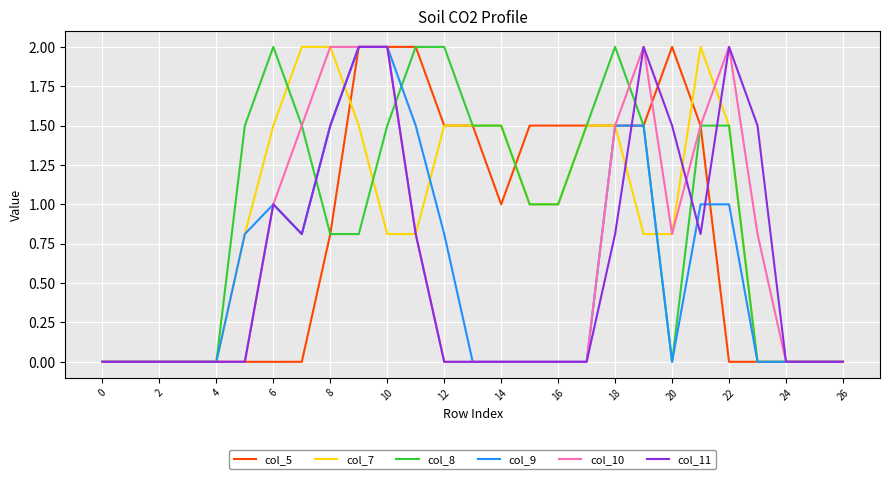

What is the maximum value shown in the chart?

2.0